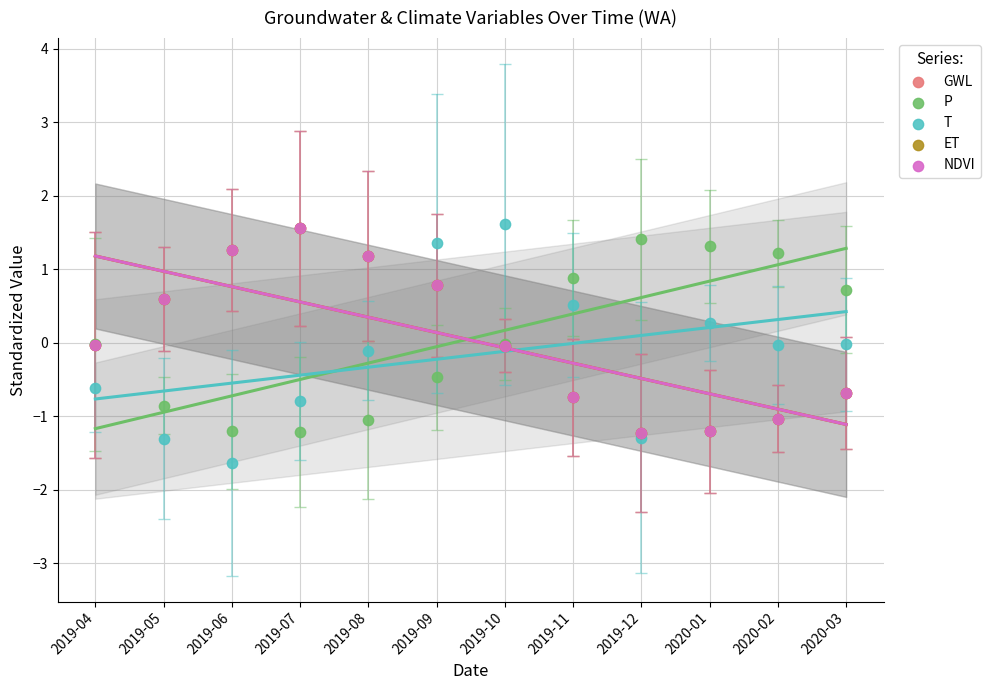

Which series has the largest Y range (max minus min)?

T